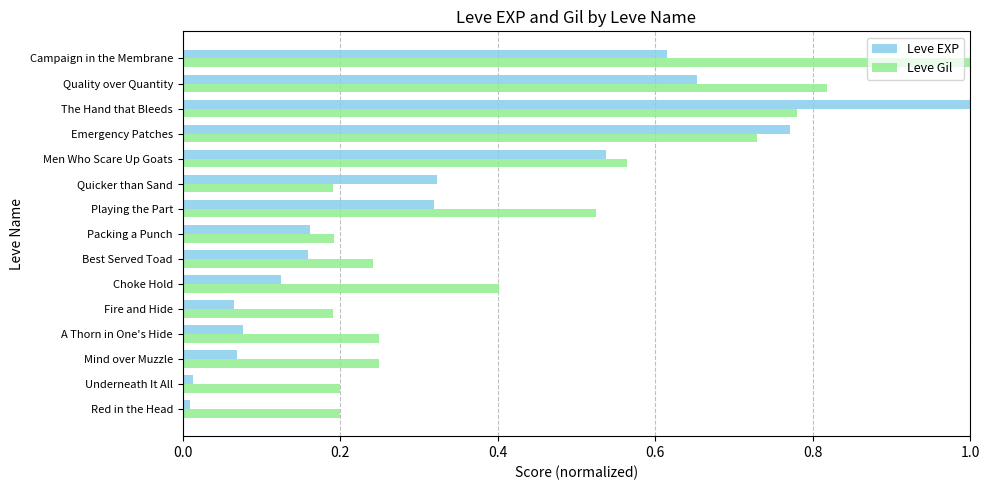

What is the sum of all Leve EXP values?

4.9